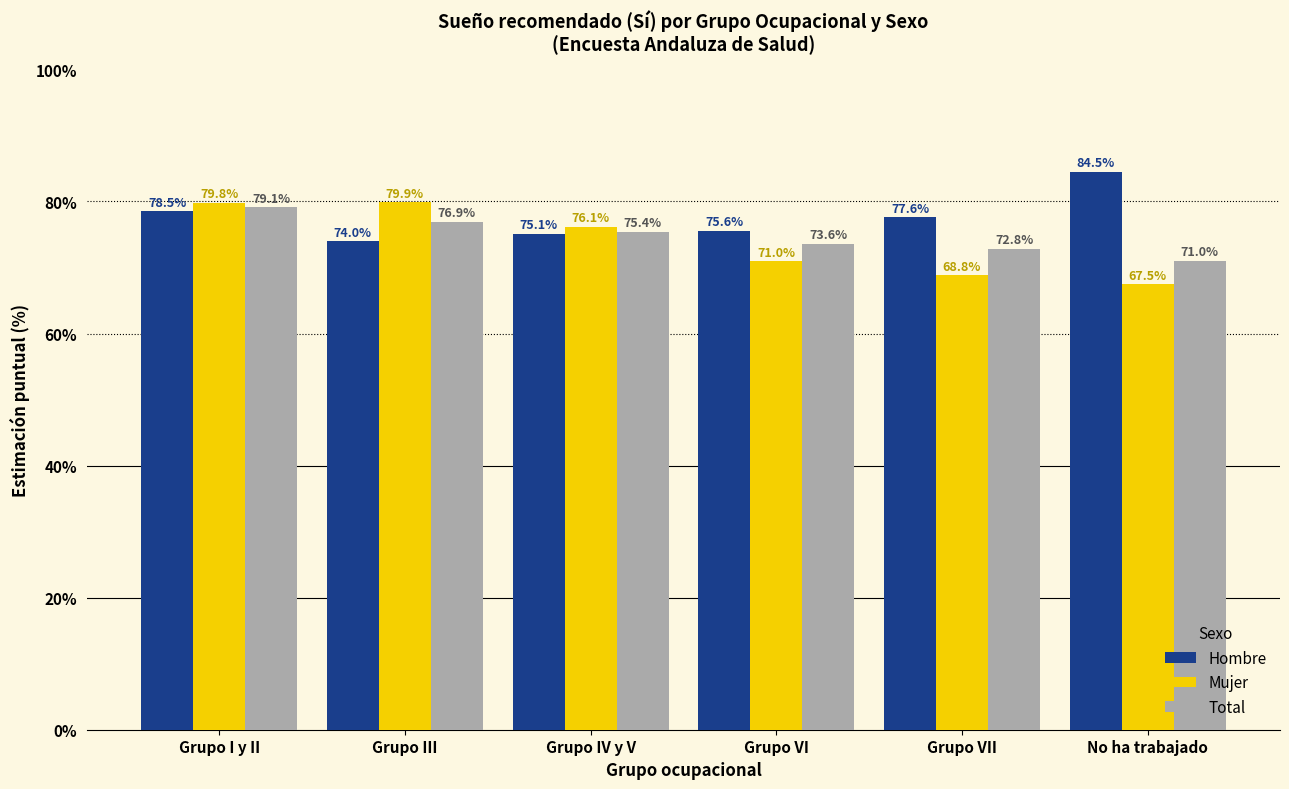

Which series has the widest spread of values?

Mujer